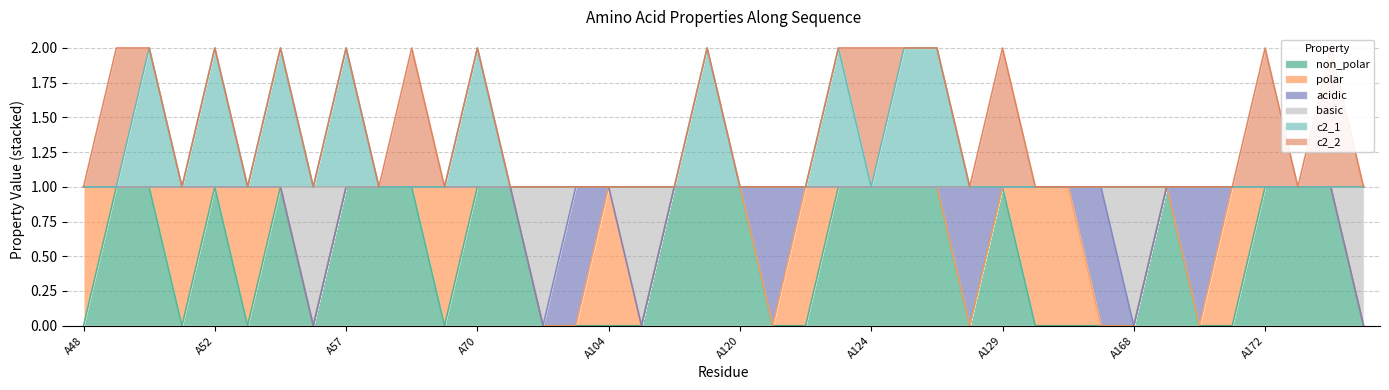

At which label does non_polar reach its minimum?

A48